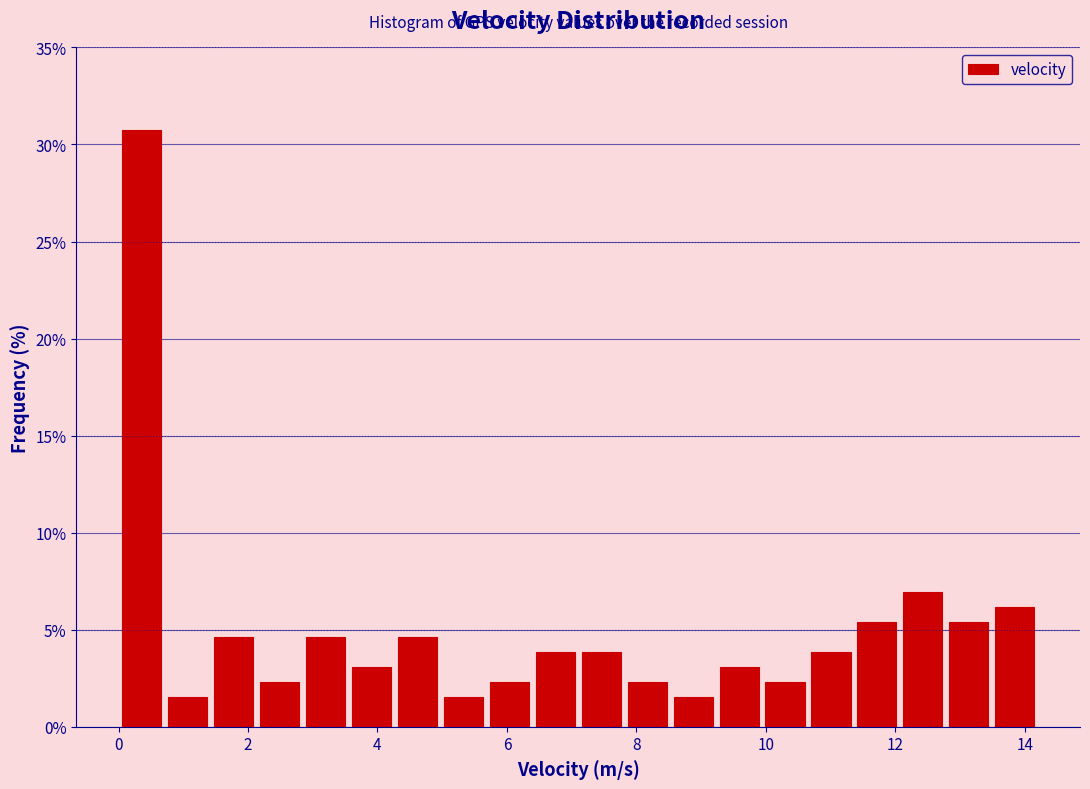

Around what value on the x-axis is the tallest bar? Give the approximate position of its centre, as read against the axis.

0.4